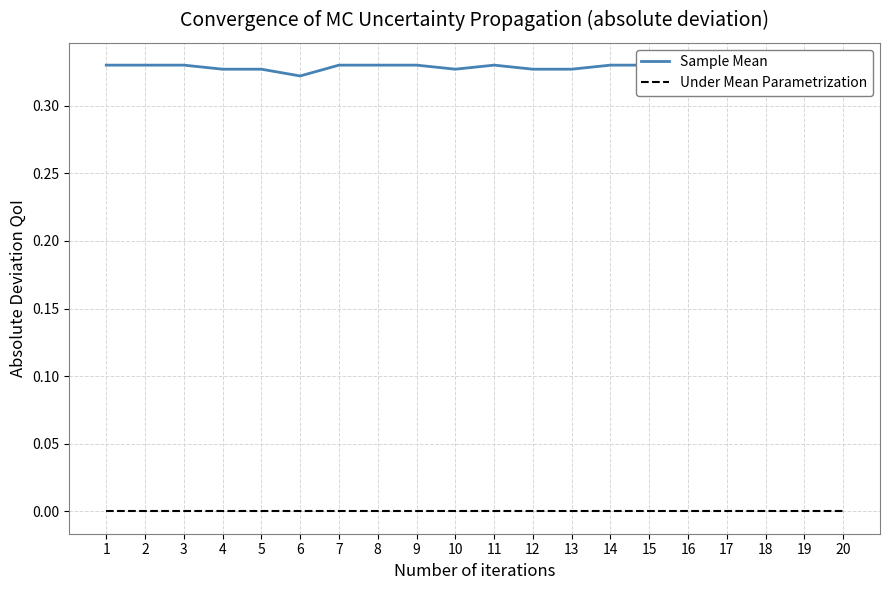

True or false: Sample Mean and Under Mean Parametrization cross at least once.

False